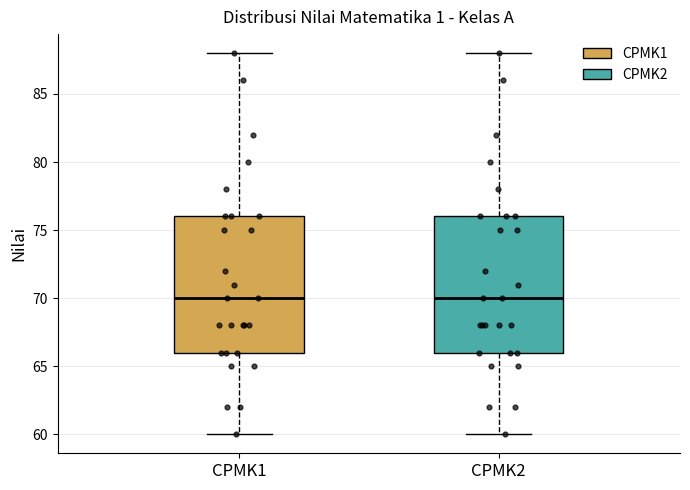

Reading left to right, read every box against the y-axis: the position of its median line, the range the box covers, and the ends of its whiskers. The values are not printed on the chart, so give them approximately, as read against the axis.

CPMK1: median 70, box 66 to 76, whiskers 60 to 88
CPMK2: median 70, box 66 to 76, whiskers 60 to 88